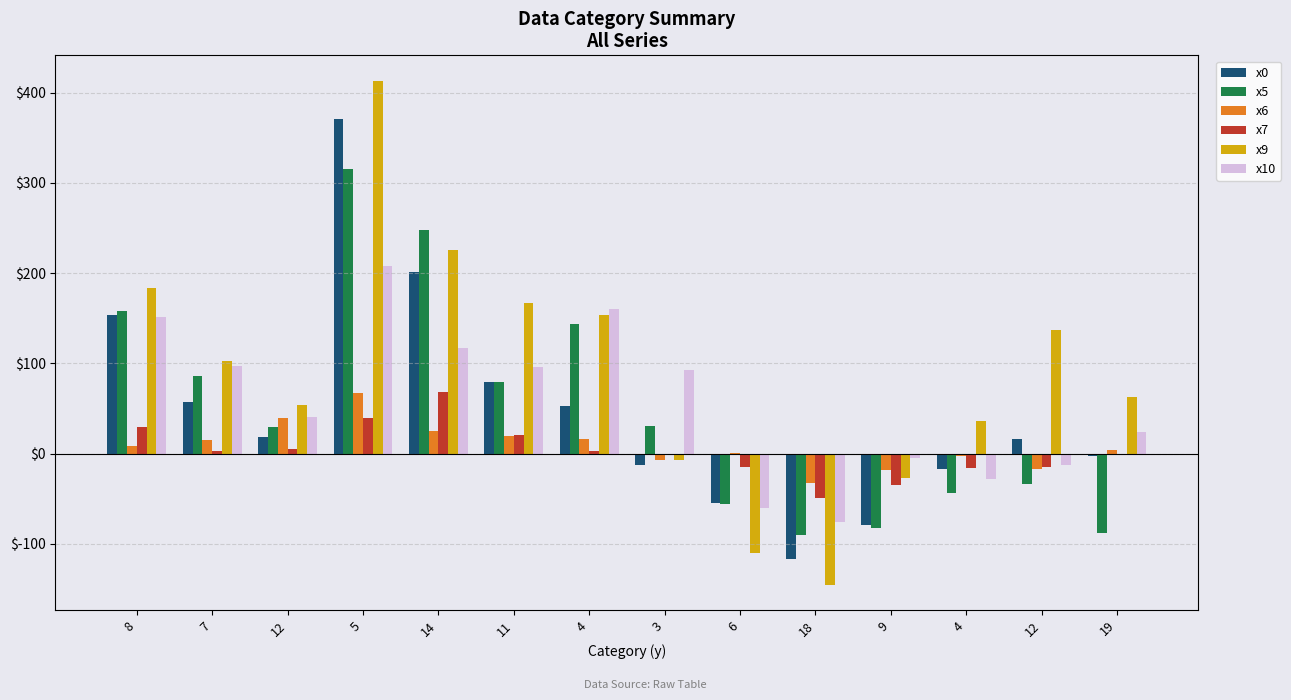

Reading left to right, extract all data points from this chart.

x0: 154.0	57.5	18.6	370.8	200.9	79.9	52.8	-12.2	-54.4	-117.2	-79.4	-17.6	16.0	-2.1
x5: 158.3	86.4	29.0	315.9	248.3	79.7	143.2	30.2	-55.6	-90.0	-82.2	-44.1	-33.2	-88.2
x6: 8.7	15.5	39.0	66.9	24.8	19.8	16.1	-7.4	1.2	-32.9	-18.6	-2.5	-16.7	3.7
x7: 30.1	3.3	5.0	39.0	67.9	21.1	2.8	-0.6	-15.0	-49.0	-34.5	-15.6	-14.5	0.0
x9: 183.0	102.7	54.2	413.5	226.1	166.6	153.5	-7.3	-110.4	-145.3	-27.1	35.8	136.6	62.5
x10: 150.9	97.1	40.5	208.1	117.3	96.0	160.7	92.5	-60.7	-75.7	-4.6	-28.3	-12.1	23.7